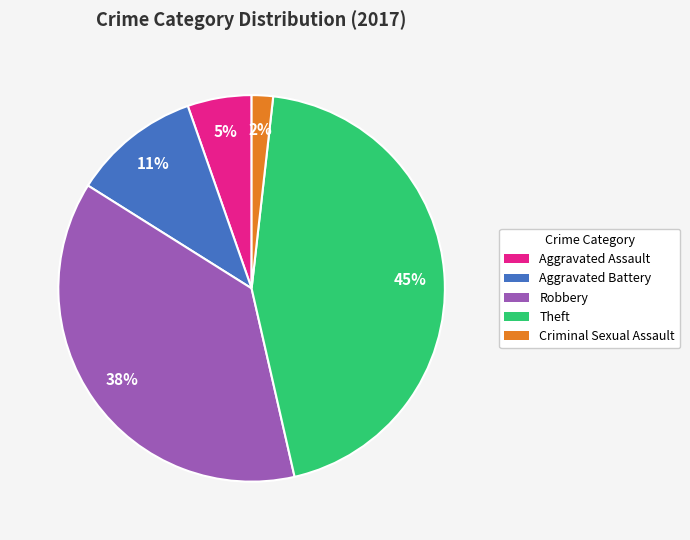

Approximately how many times larger is the value at Aggravated Battery compared to Robbery?

0.3